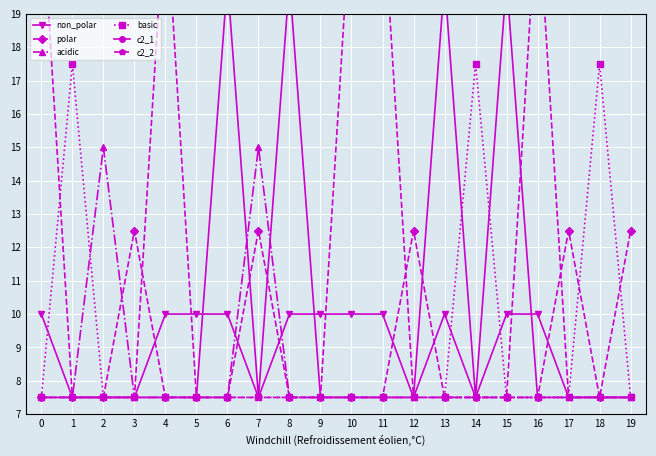

What is the difference between the second highest and second lowest values in the c2_2 series?

15.0